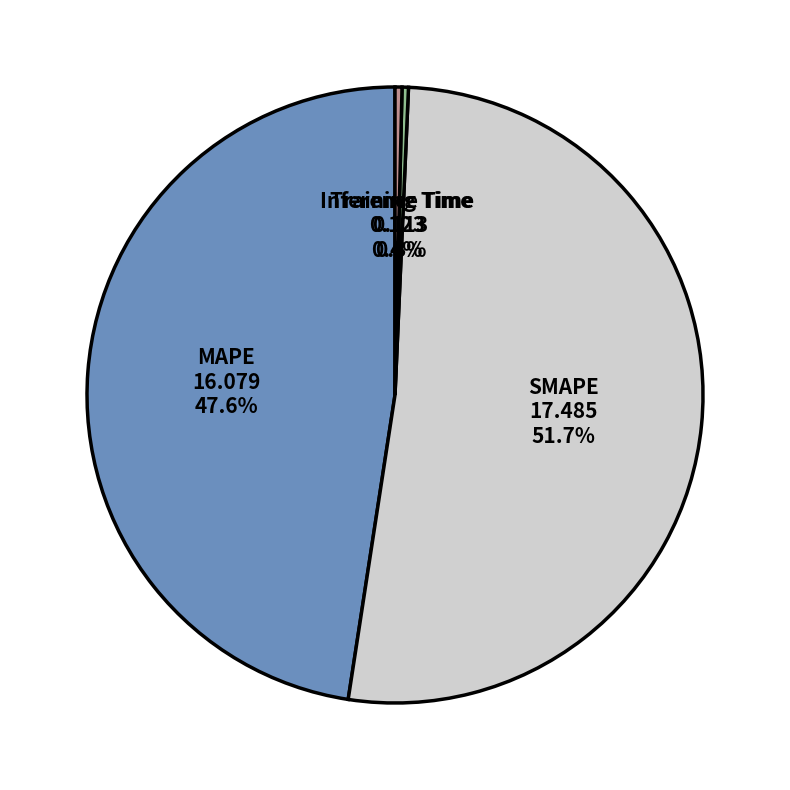

How many slices are in this pie chart?

4